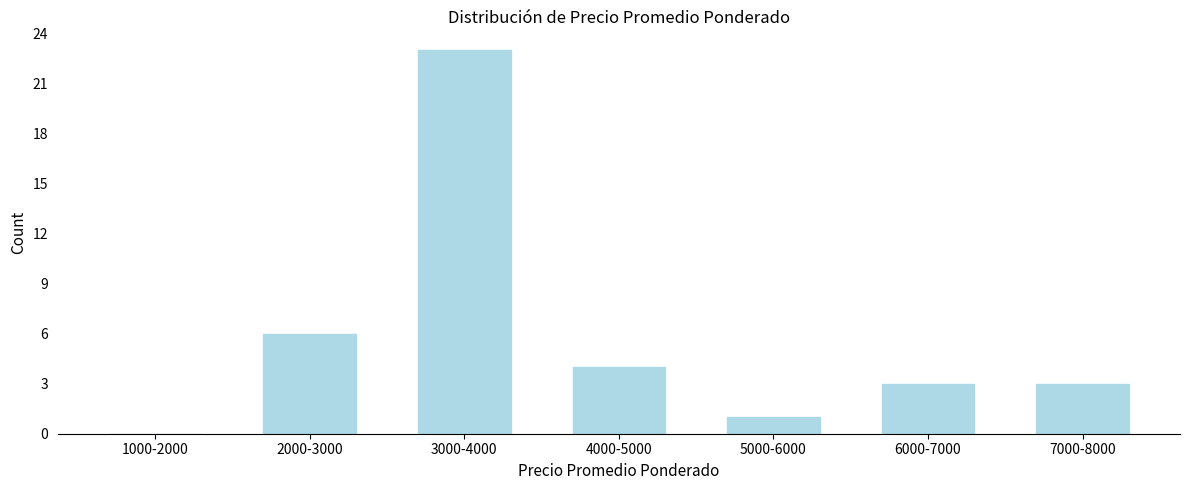

Reading right to left, list all the values displayed in this chart.

7000-8000=3	6000-7000=3	5000-6000=1	4000-5000=4	3000-4000=23	2000-3000=6	1000-2000=0